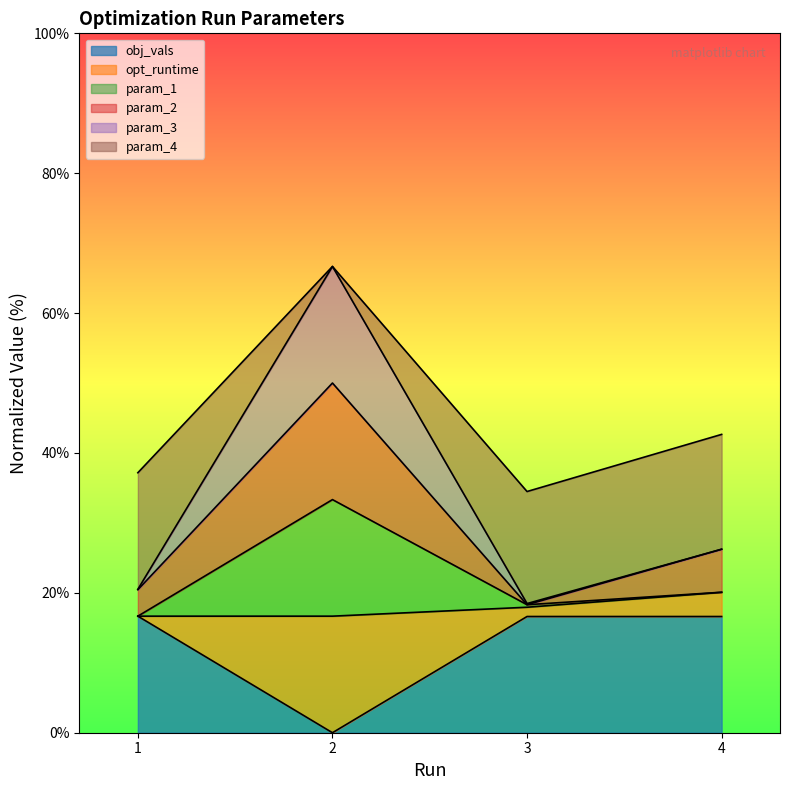

Which has a higher value, 1 or 3?

1